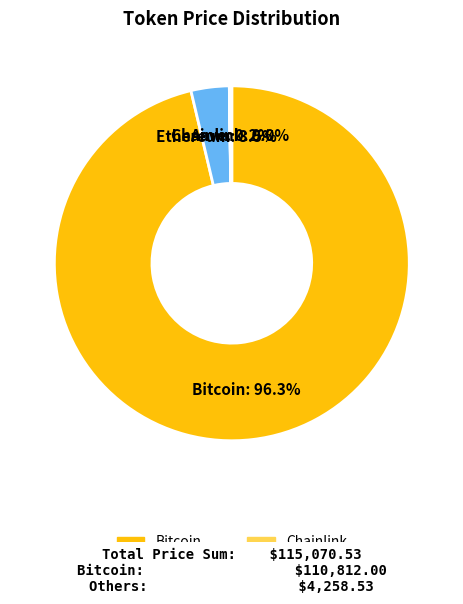

Which slice is the largest?

Bitcoin